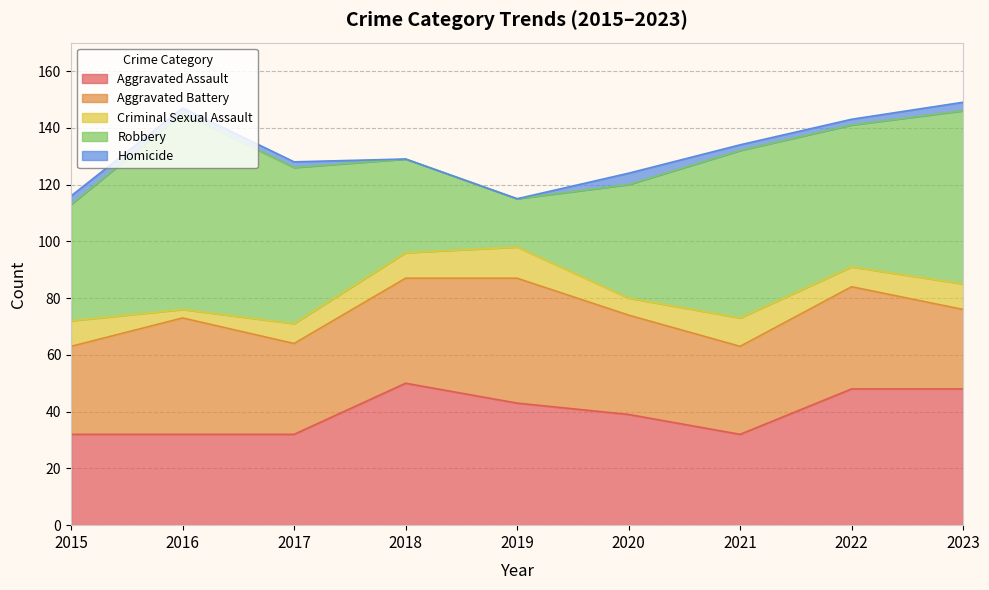

What is the approximate value of Aggravated Assault at 2016?

32